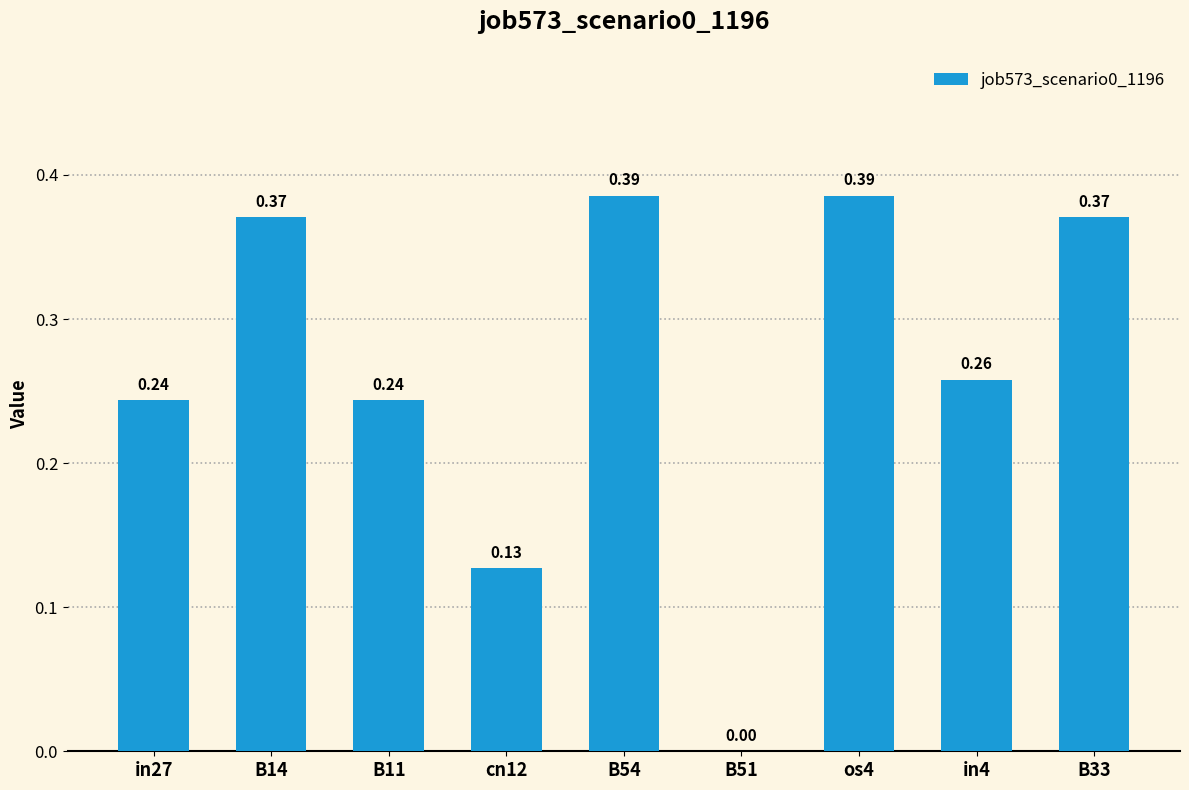

What is the sum of the values at B14 and in27?

0.6